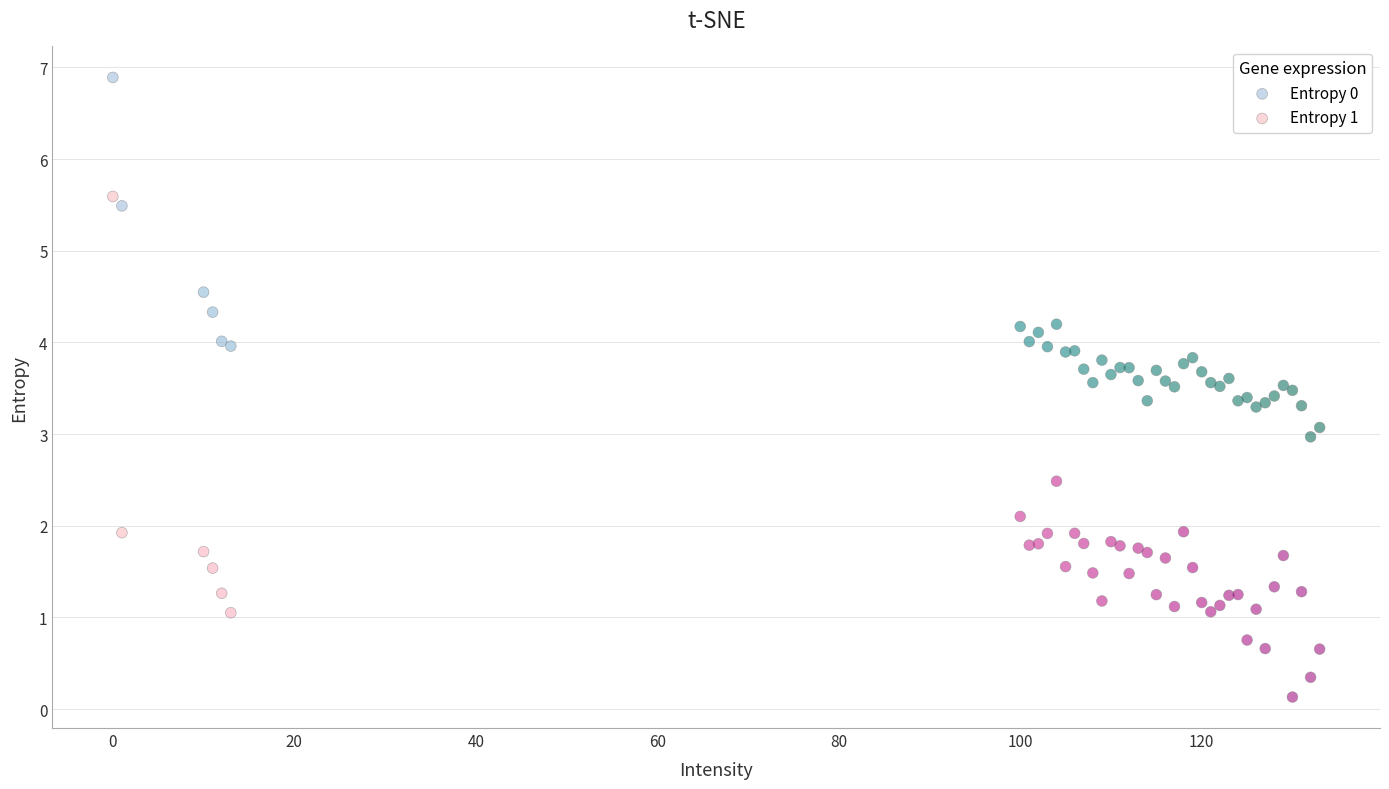

Which series reaches the maximum Y coordinate?

Entropy 0